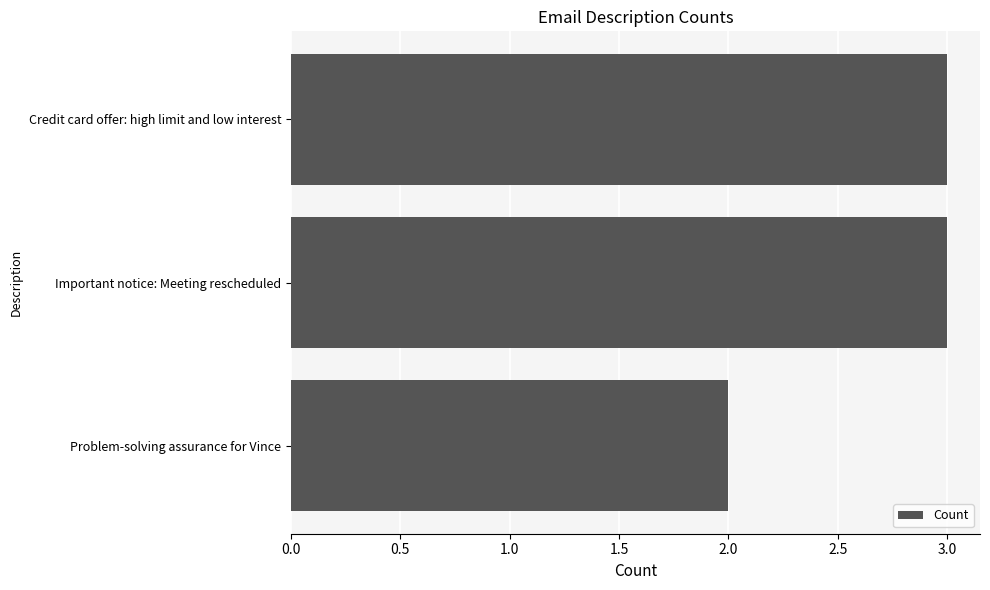

What is the label of the 3rd bar from the bottom?

Credit card offer: high limit and low interest